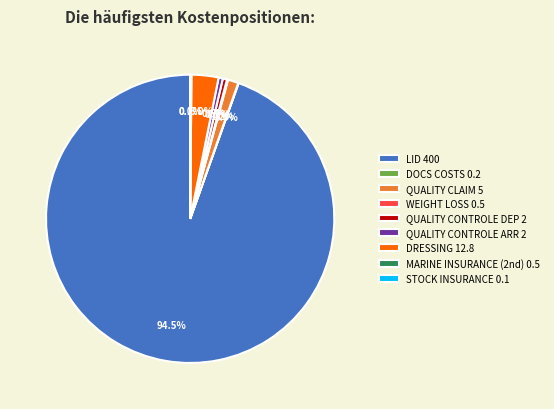

Does DRESSING account for over 50% of the chart?

No